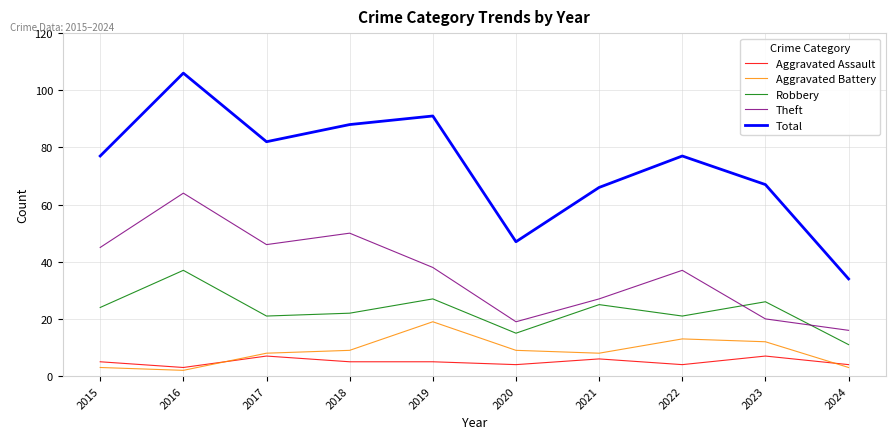

Is the value of Theft at 2018 greater than the value of Total at 2024?

Yes